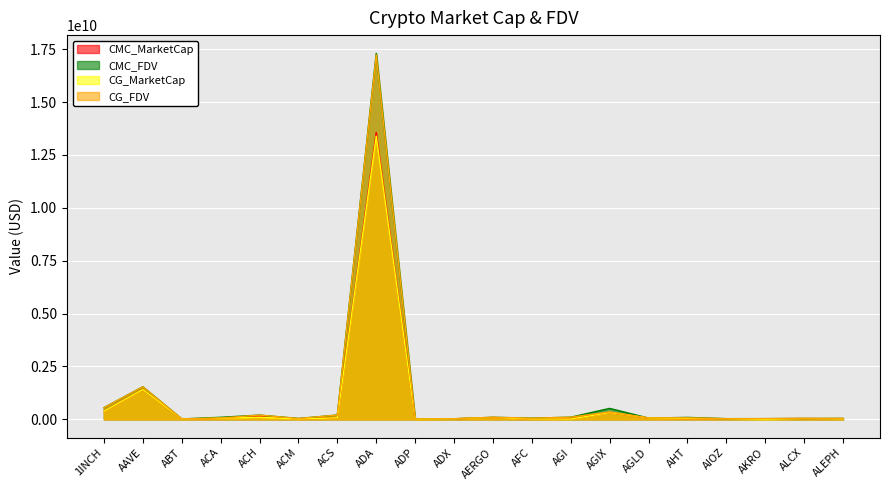

What is the difference between the CG_FDV values at AKRO and AGI?

69690276.0